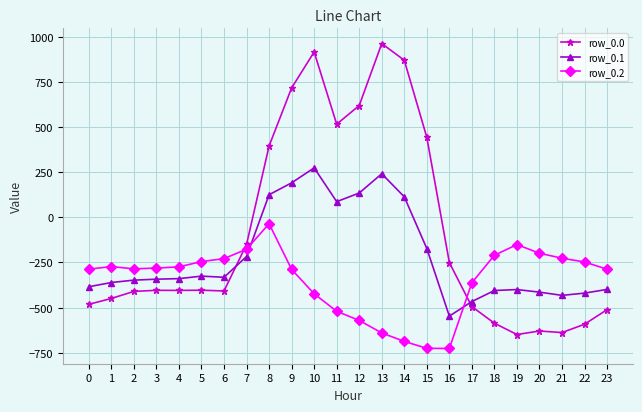

At 1, list the series in order from smallest to largest.

row_0.0, row_0.1, row_0.2